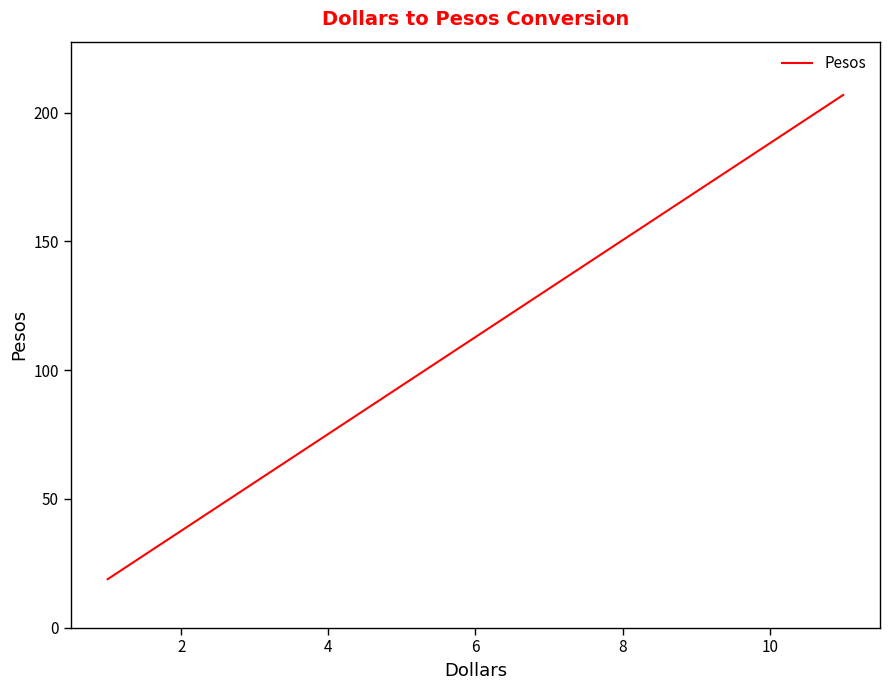

How many data points are above 112?

5